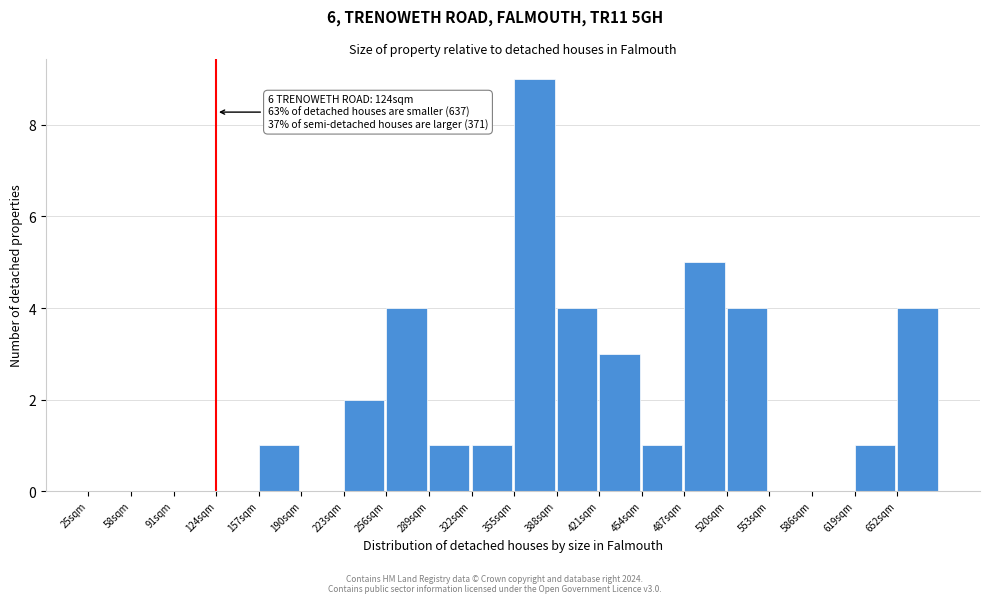

Over which range of the x-axis is the bar tallest?

355 to 388